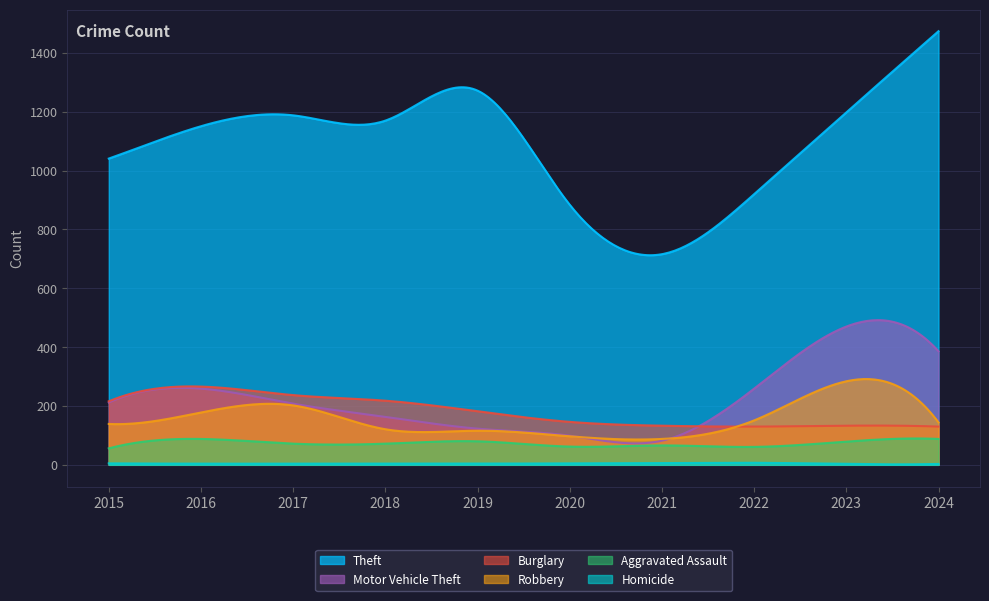

What are all the series names shown in the legend?

Theft, Motor Vehicle Theft, Burglary, Robbery, Aggravated Assault, Homicide